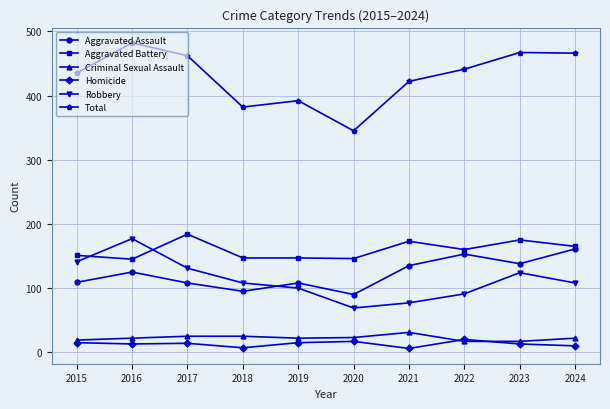

Which series changed the most between 2016 and 2023?

Robbery